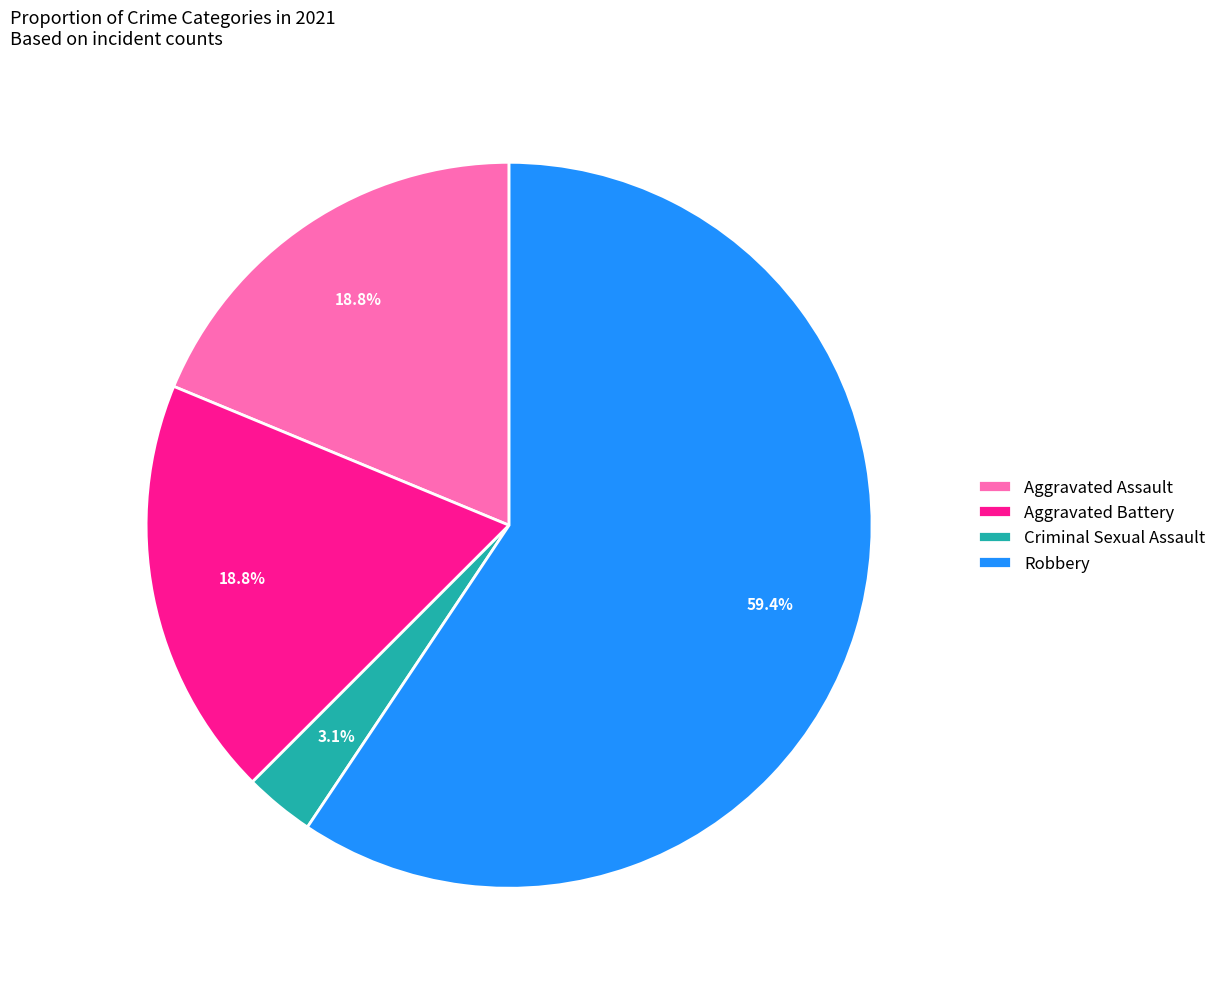

To the nearest percent, what is the difference between the largest and smallest slice percentages?

56%